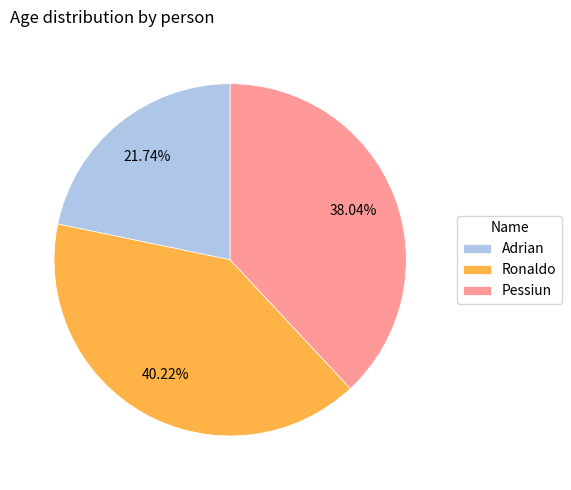

What portion of the pie excludes Ronaldo?

59.8%